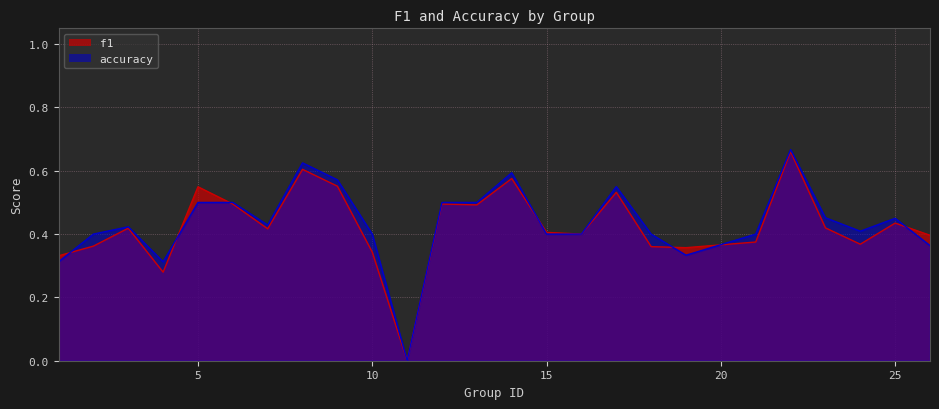

List the series in order of their peak value, highest first.

accuracy, f1